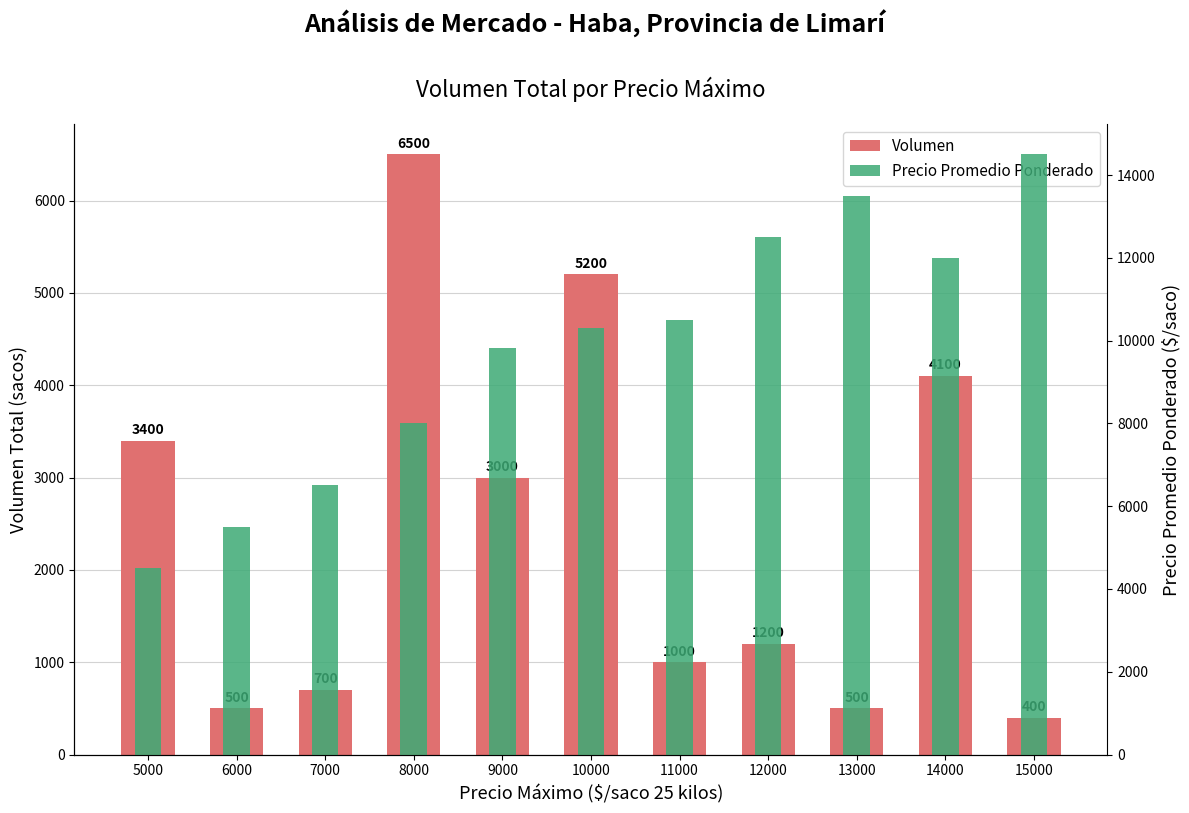

What are all the series names shown in the legend?

Volumen, Precio Promedio Ponderado